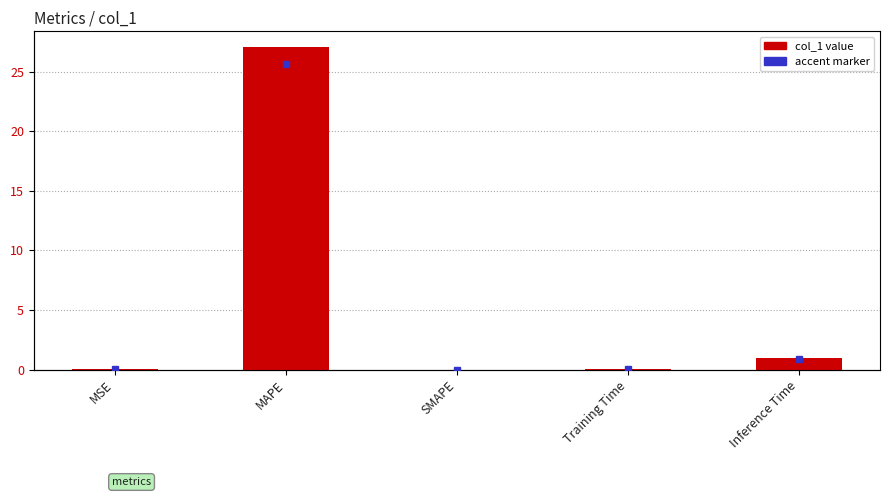

List the labels in order of value, largest first.

MAPE, Inference Time, Training Time, MSE, SMAPE